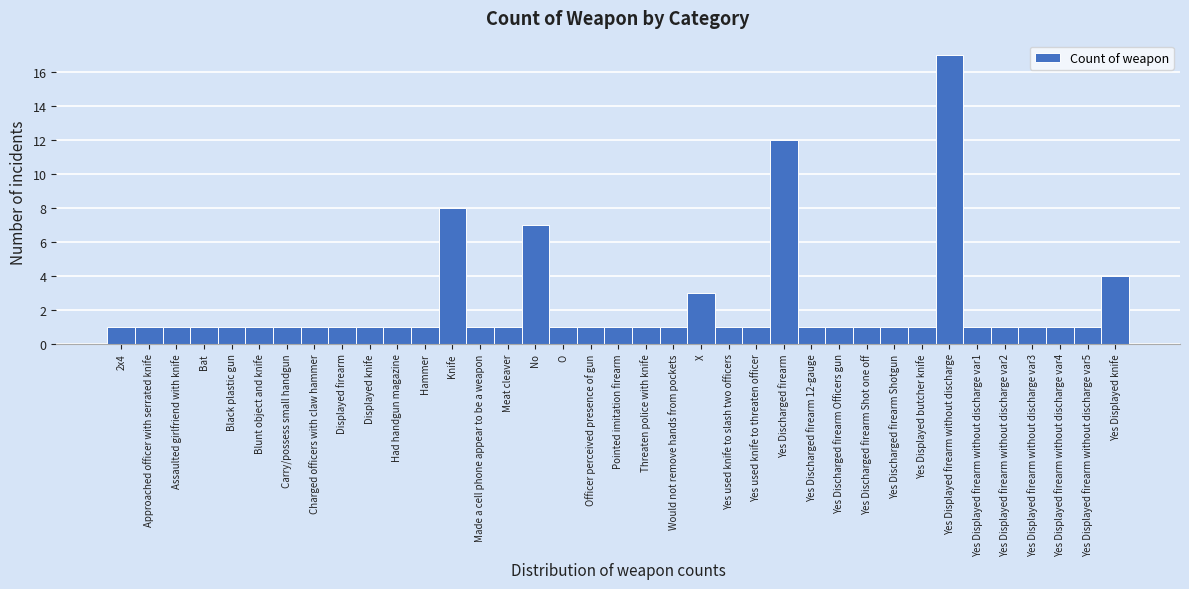

What is the difference between the second highest and minimum values?

11